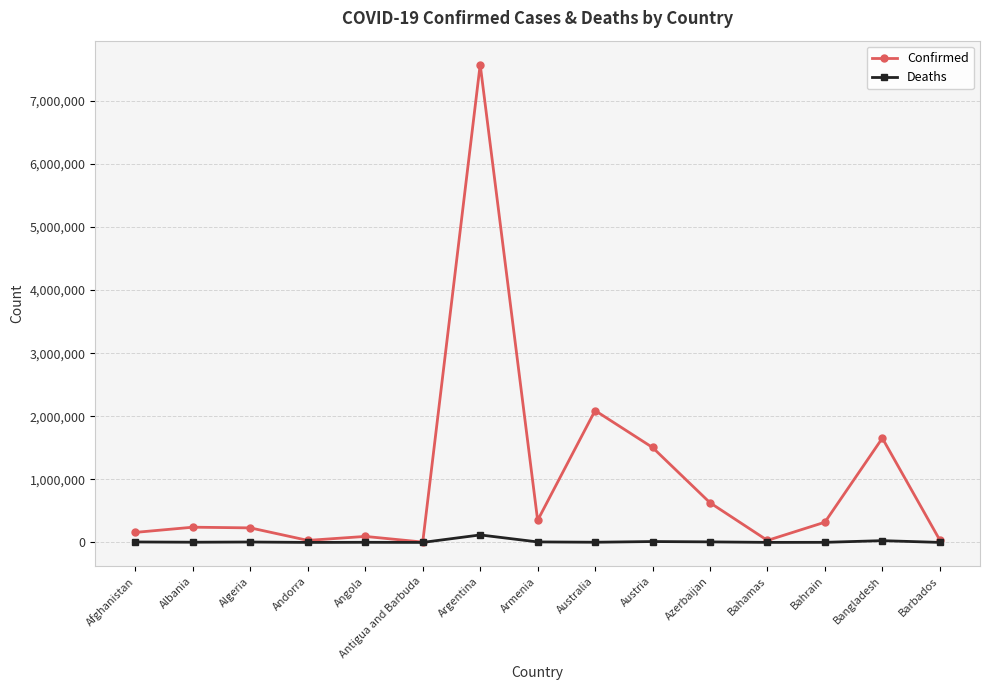

True or false: Confirmed has more than 2 points higher than both neighbors.

True